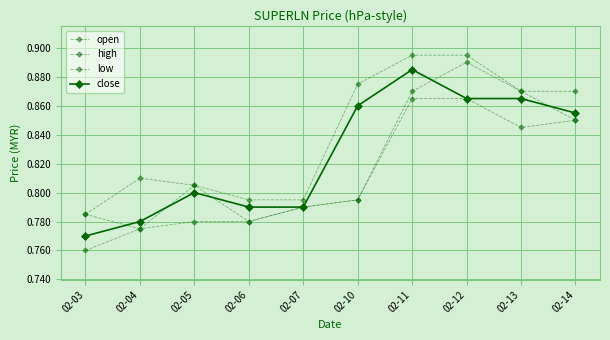

True or false: open and low cross at least once.

False